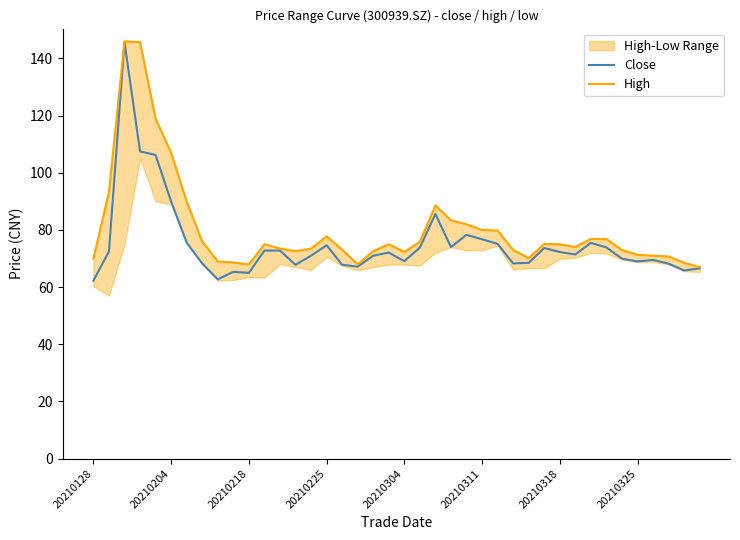

The High series shows 67.0 at 39. True or false?

True